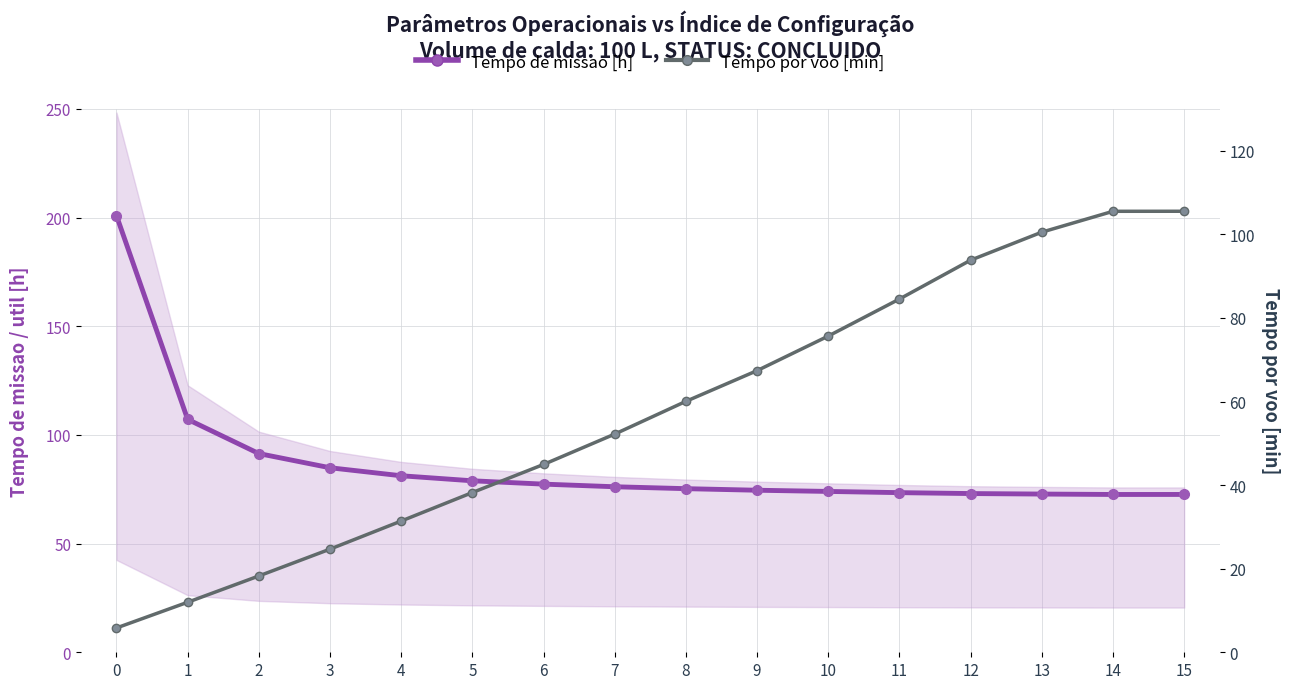

What is the value of the Tempo de missao [h] point at the 10th from the left?

74.6